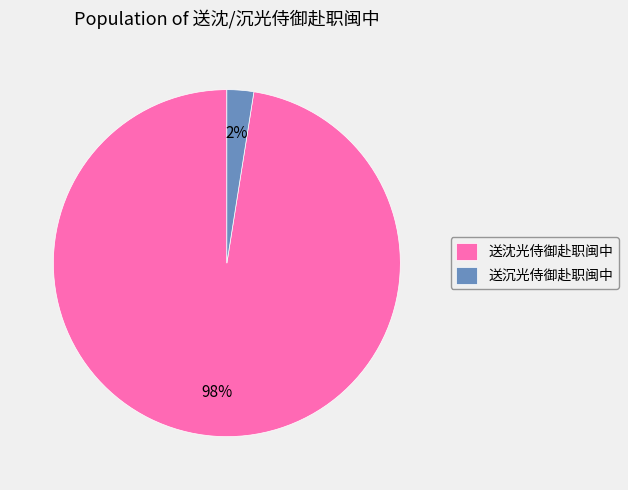

To the nearest percent, what is the combined percentage of 送沉光侍御赴职闽中 and 送沈光侍御赴职闽中?

100%